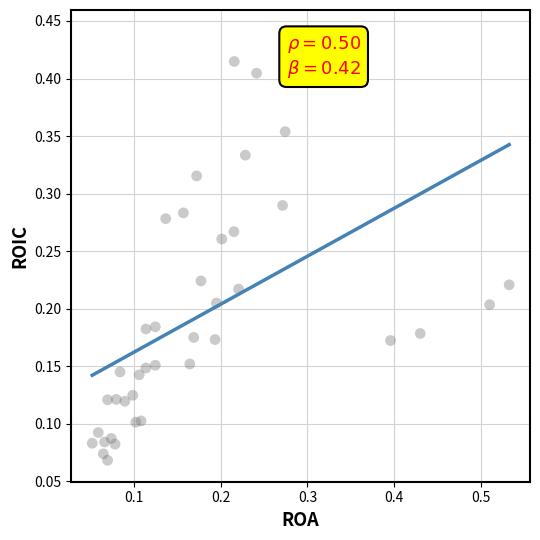

What is the range of X values (max minus min)?

0.5